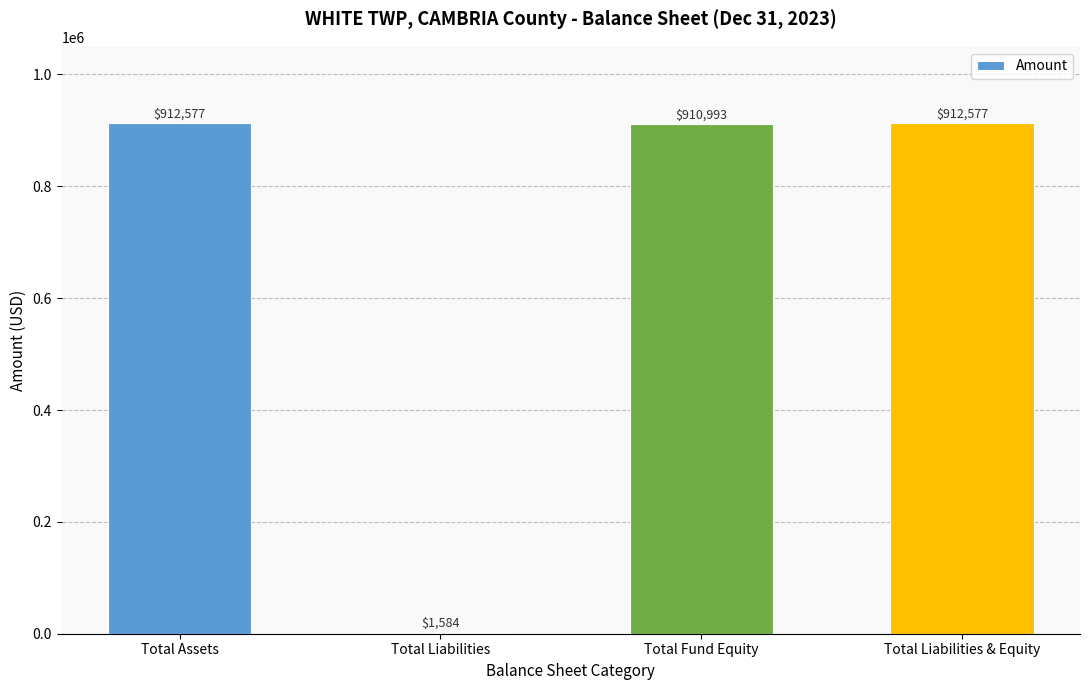

Which has a higher value, Total Assets or Total Fund Equity?

Total Assets